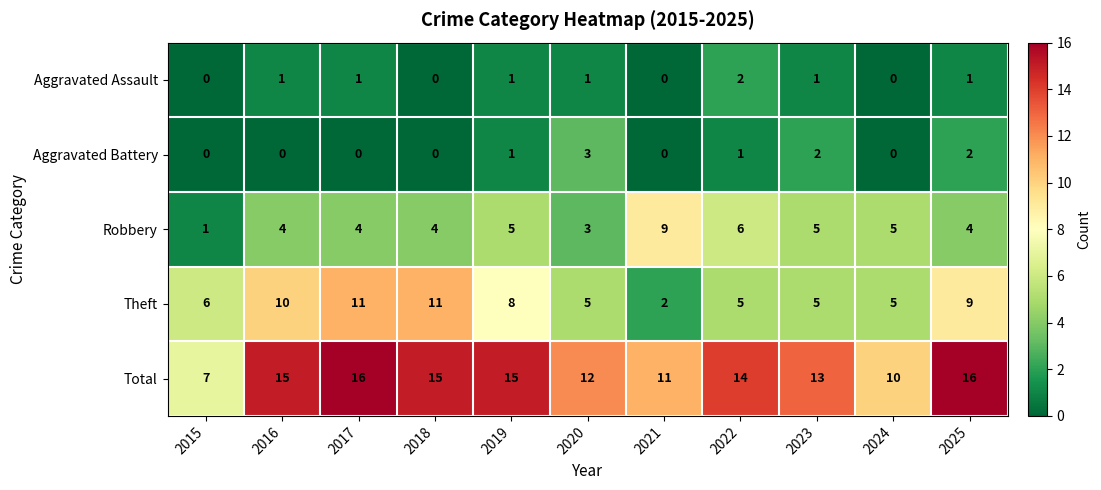

What is the maximum value shown in the chart?

16